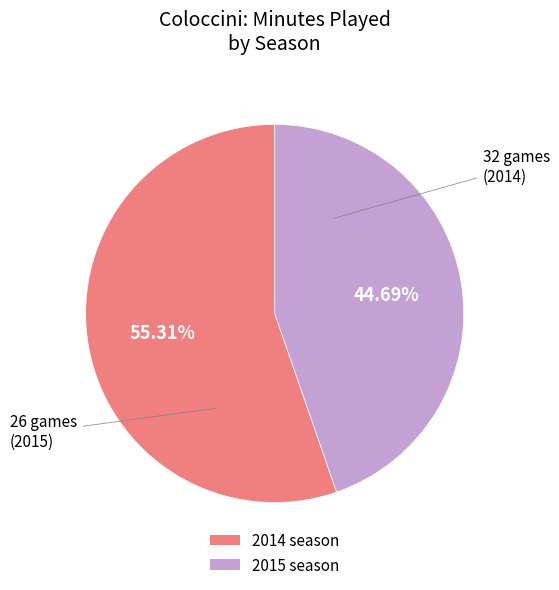

Which slice is the largest?

2014 season